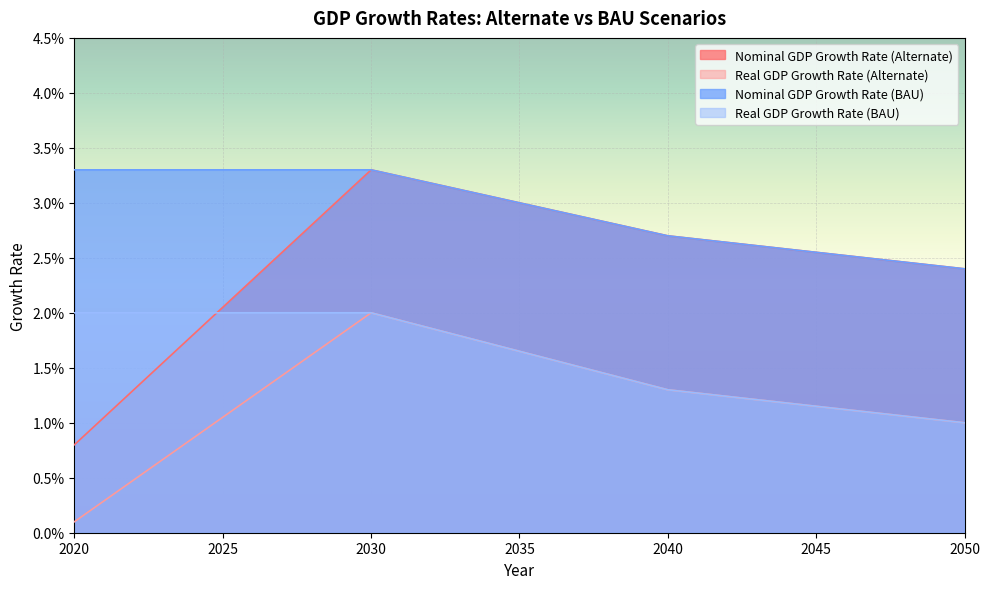

Rank the series by their maximum value, from lowest to highest.

Real GDP Growth Rate (Alternate), Real GDP Growth Rate (BAU), Nominal GDP Growth Rate (Alternate), Nominal GDP Growth Rate (BAU)